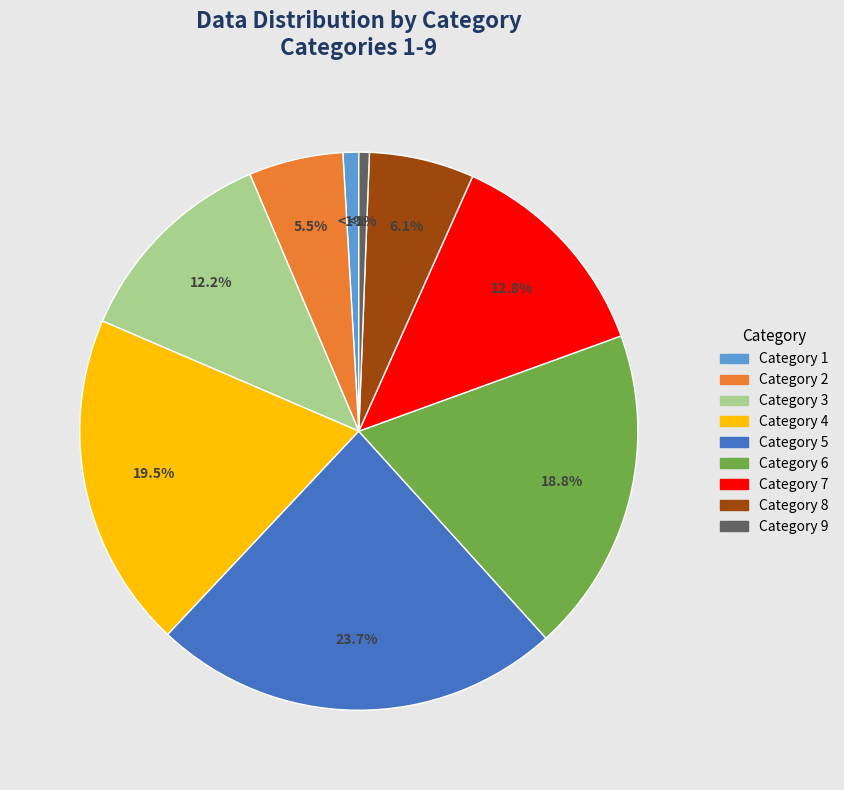

Is there a majority slice in this chart?

No